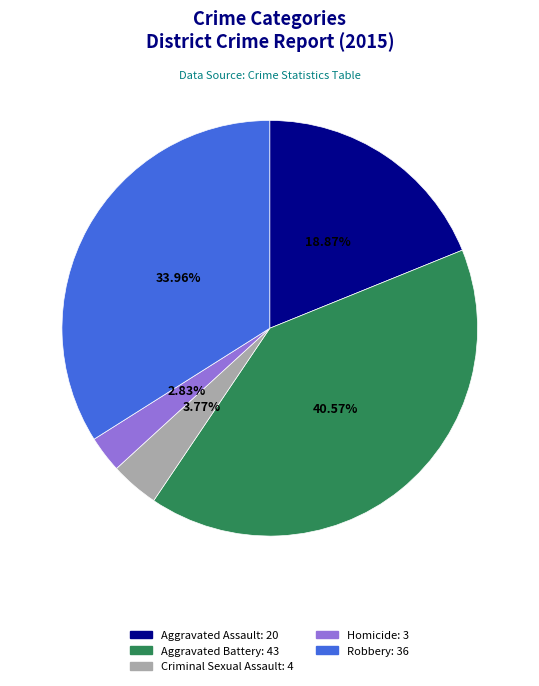

Rank the categories by value from lowest to highest.

Homicide, Criminal Sexual Assault, Aggravated Assault, Robbery, Aggravated Battery